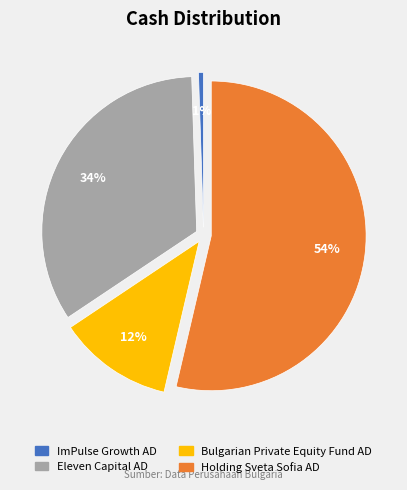

Is there any slice that represents more than half of the pie?

Yes